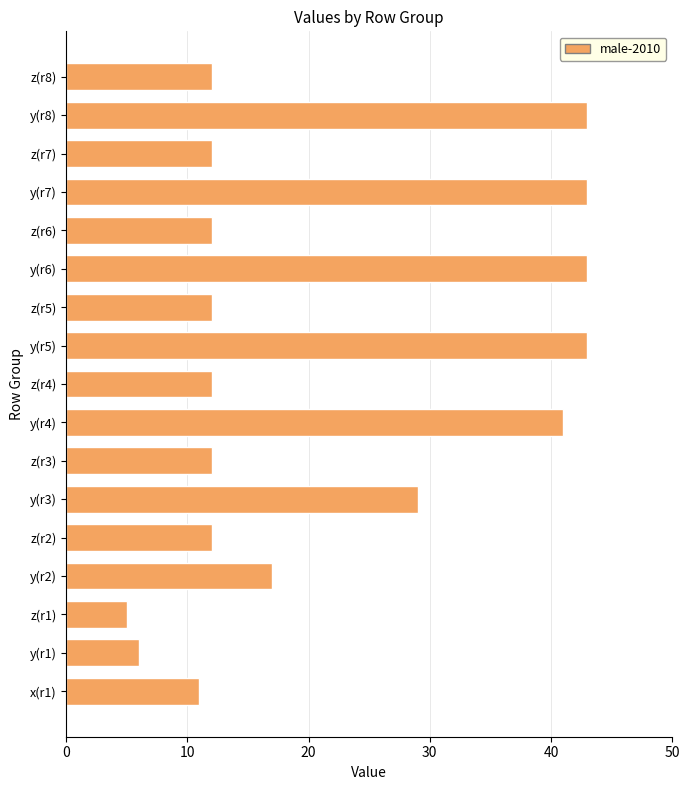

How many distinct data groups are displayed?

1